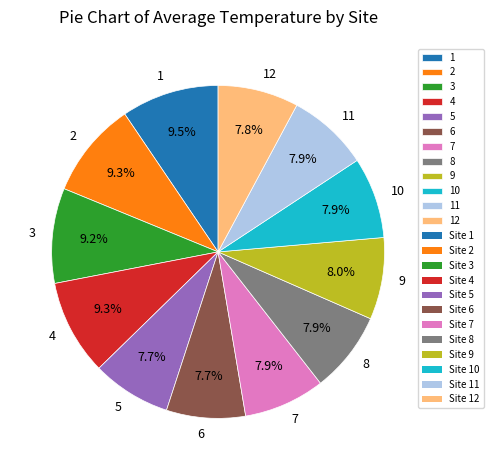

To the nearest percent, what percentage of the pie is 5?

8%